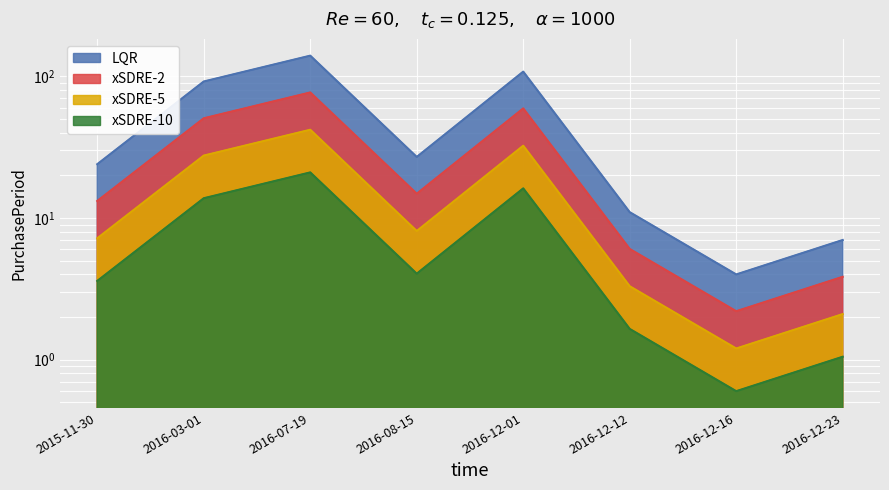

List the labels in order of value, smallest first.

2016-12-16, 2016-12-23, 2016-12-12, 2015-11-30, 2016-08-15, 2016-03-01, 2016-12-01, 2016-07-19